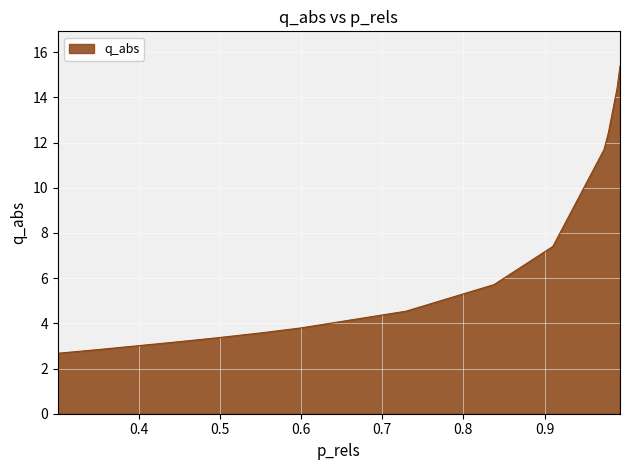

How many lines are shown in the chart?

1